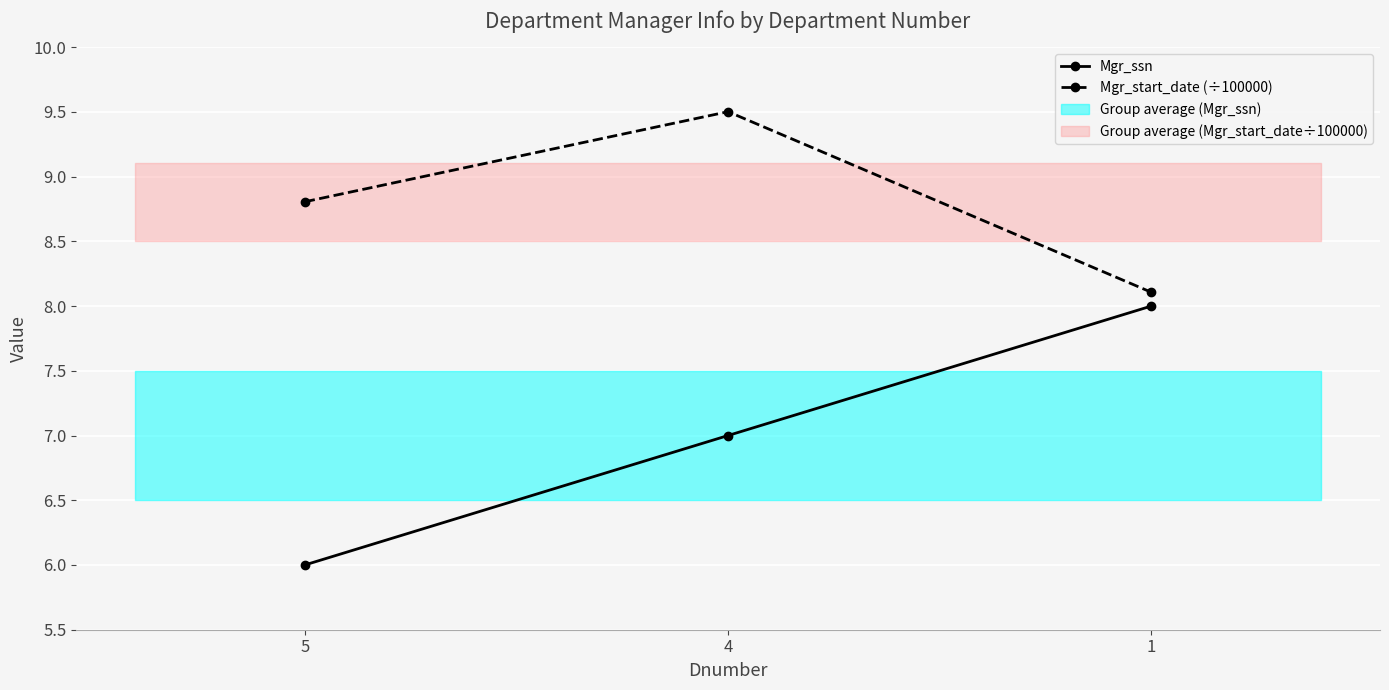

How many lines are shown in the chart?

2